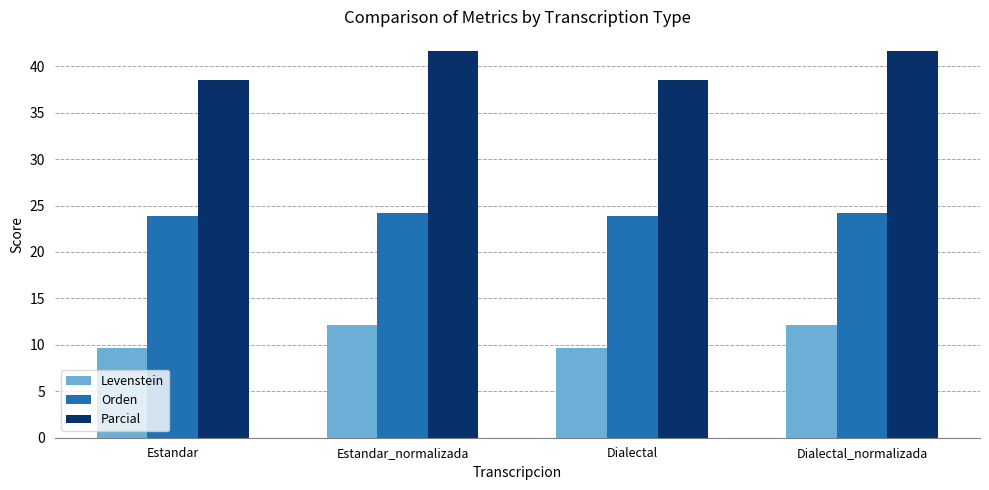

What is the difference between the maximum and minimum values in the Levenstein series?

2.5